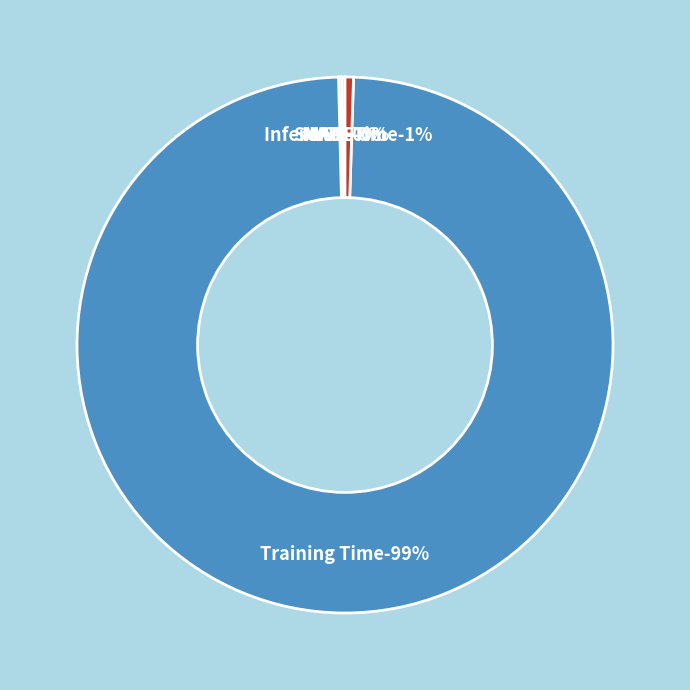

Do MSE and Inference Time together represent more than half of the pie?

No